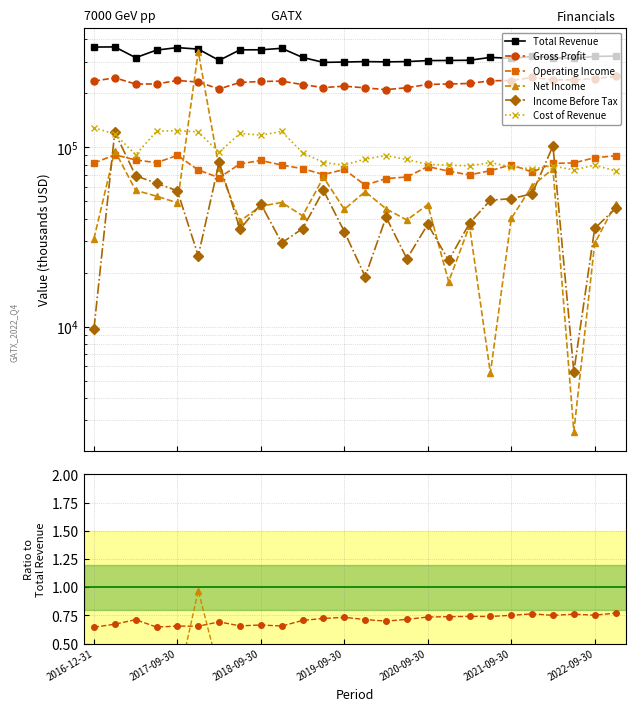

What is the difference between the maximum and minimum values in the Total Revenue series?

65400.0